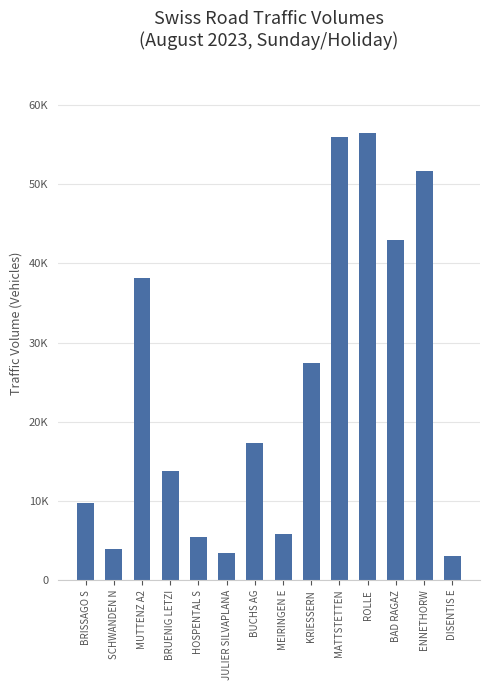

Read the value at ROLLE, to the nearest 10.

56420